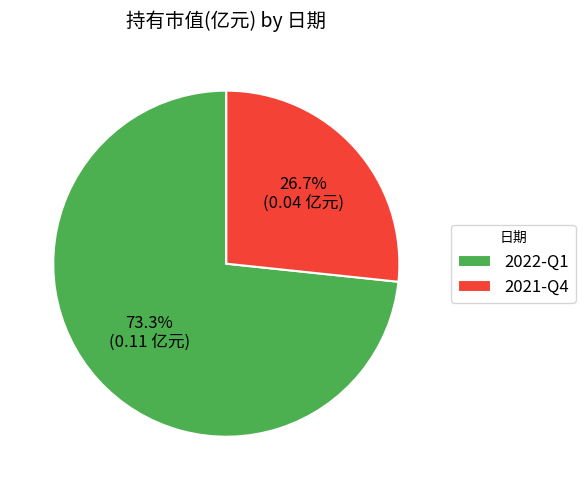

What percentage is the 2021-Q4 slice, to the nearest percent?

27%